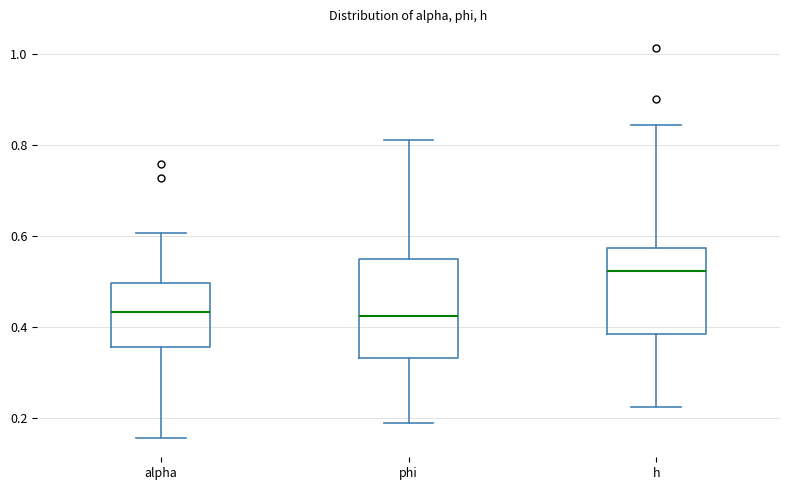

Reading left to right, transcribe this box plot: for each box, give where its median line is, the range the box spans, and where its two whiskers end, as read against the y-axis. The values are not printed on the chart, so give them approximately, as read against the axis.

alpha: median 0.44, box 0.36 to 0.50, whiskers 0.16 to 0.60
phi: median 0.42, box 0.34 to 0.54, whiskers 0.18 to 0.82
h: median 0.52, box 0.38 to 0.58, whiskers 0.22 to 0.84